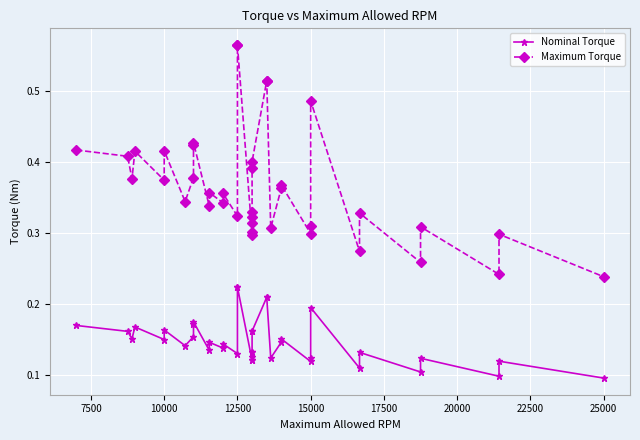

Which has a higher value, 12500 or 12500?

12500